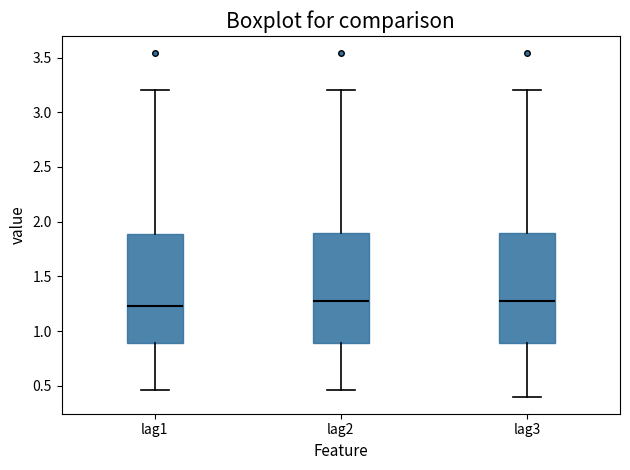

Reading left to right, transcribe this box plot: for each box, give where its median line is, the range the box spans, and where its two whiskers end, as read against the y-axis. The values are not printed on the chart, so give them approximately, as read against the axis.

lag1: median 1.25, box 0.90 to 1.90, whiskers 0.45 to 3.20
lag2: median 1.30, box 0.90 to 1.90, whiskers 0.45 to 3.20
lag3: median 1.30, box 0.90 to 1.90, whiskers 0.40 to 3.20